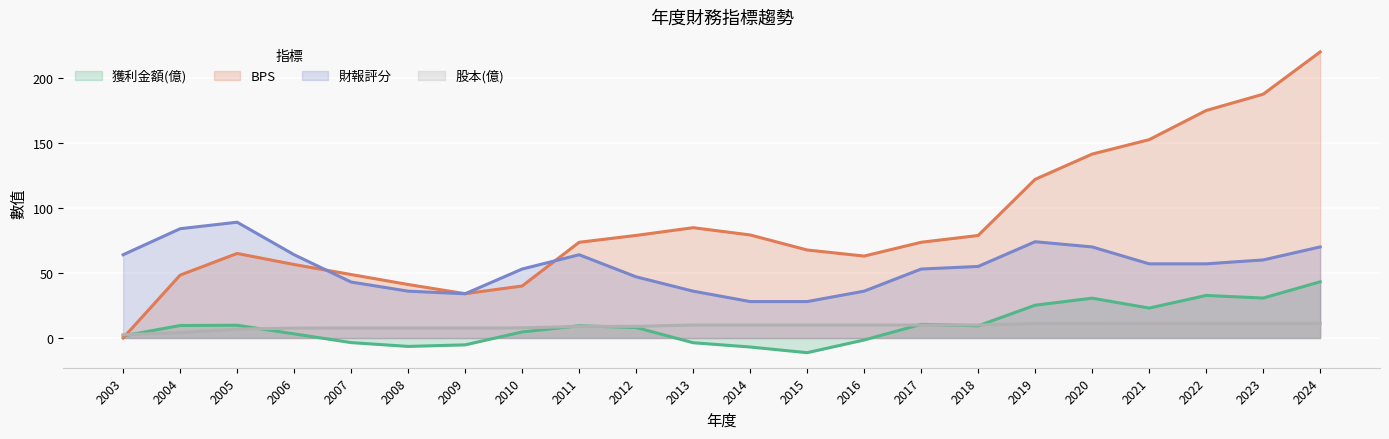

Reading right to left, what are all the values shown in this chart?

獲利金額(億): 43.2	30.7	32.7	23.0	30.6	25.2	9.4	10.5	-1.5	-11.3	-6.9	-3.6	8.1	9.4	4.7	-5.3	-6.5	-3.5	3.2	9.8	9.6	1.6
BPS: 219.9	187.4	174.9	152.4	141.4	122.0	78.8	73.6	63.0	67.7	79.2	84.8	78.8	73.6	40.0	34.1	41.1	48.8	56.5	65.0	48.3	0.0
財報評分: 70.0	60.0	57.0	57.0	70.0	74.0	55.0	53.0	36.0	28.0	28.0	36.0	47.0	64.0	53.0	34.0	36.0	43.0	64.0	89.0	84.0	64.0
股本(億): 11.3	11.3	11.3	11.2	11.1	11.1	10.0	10.0	10.0	10.0	10.0	10.0	8.9	8.9	7.8	7.7	7.7	7.7	7.6	6.8	4.0	2.5